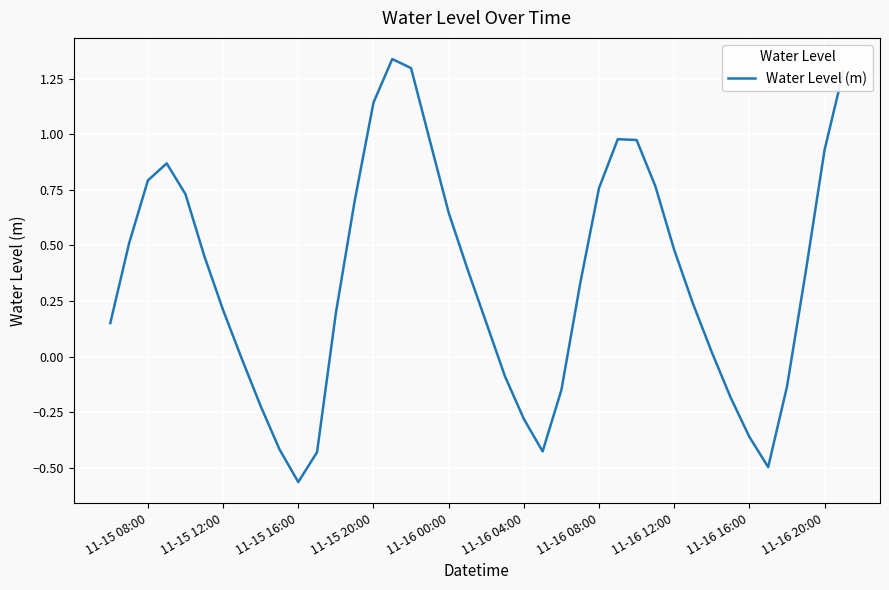

What is the difference between the maximum and minimum values?

1.9